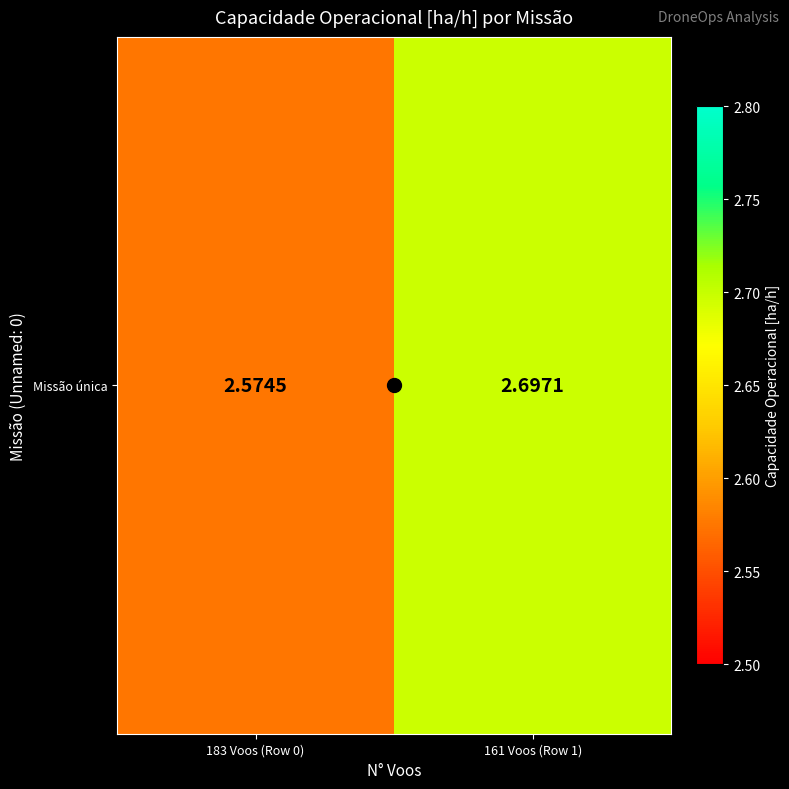

At which category does the chart reach its peak across all series?

161 Voos (Row 1)